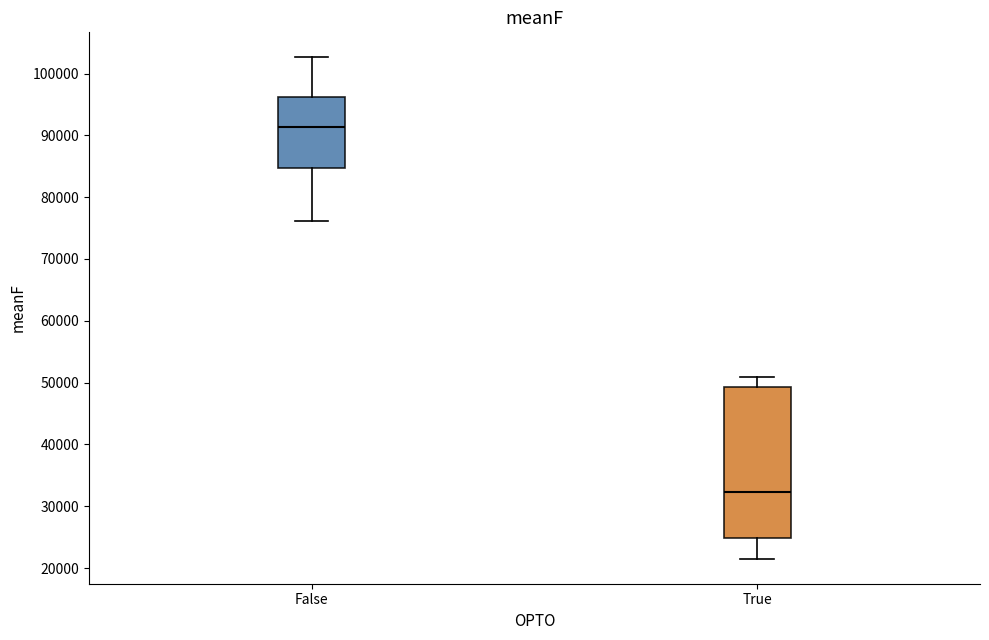

Reading left to right, transcribe this box plot: for each box, give where its median line is, the range the box spans, and where its two whiskers end, as read against the y-axis. The values are not printed on the chart, so give them approximately, as read against the axis.

False: median 91000, box 85000 to 96000, whiskers 76000 to 103000
True: median 32000, box 25000 to 49000, whiskers 22000 to 51000